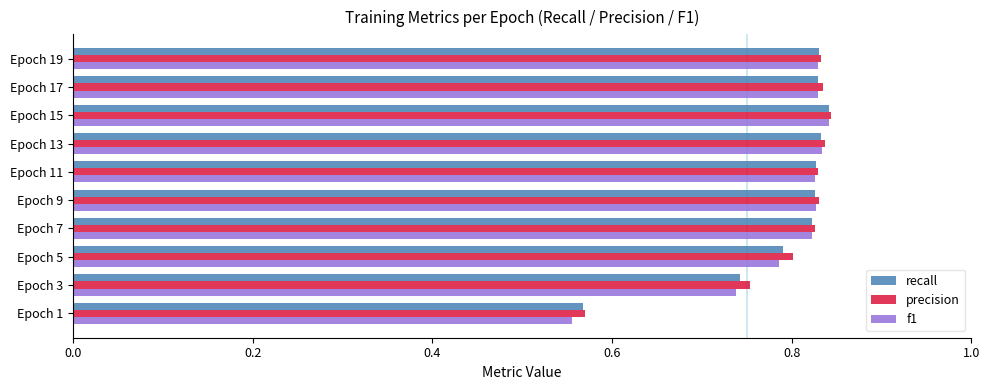

How many f1 values are between 0 and 1?

10